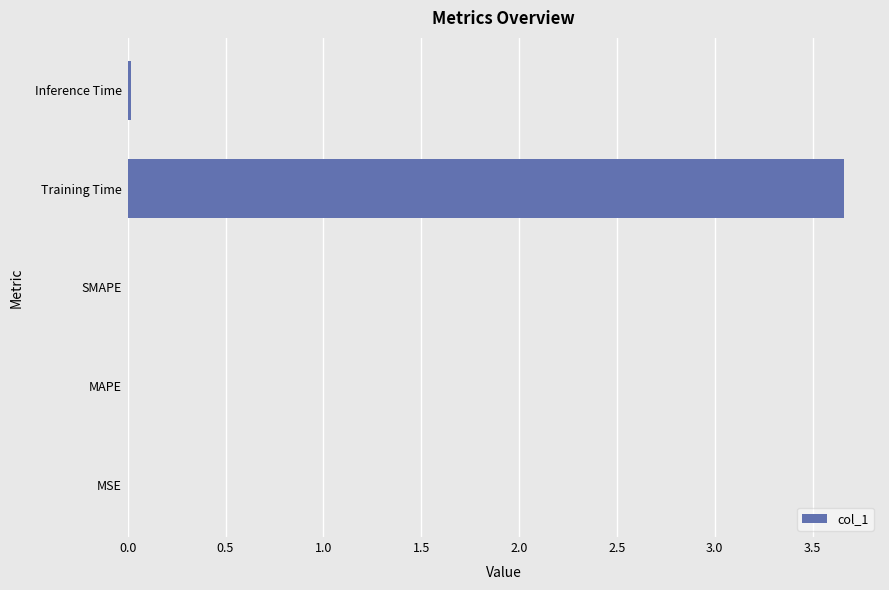

Between SMAPE and Training Time, which is larger?

Training Time